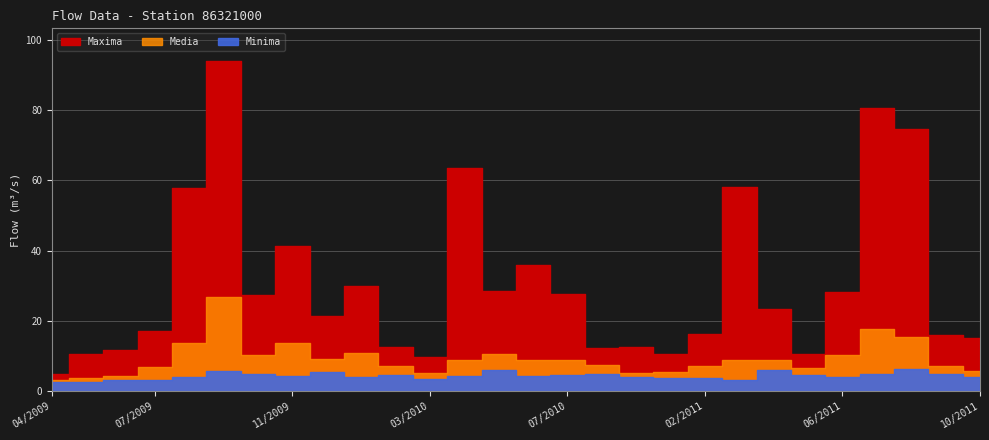

Is the value of Minima at 05/2011 greater than the value of Media at 05/2011?

No